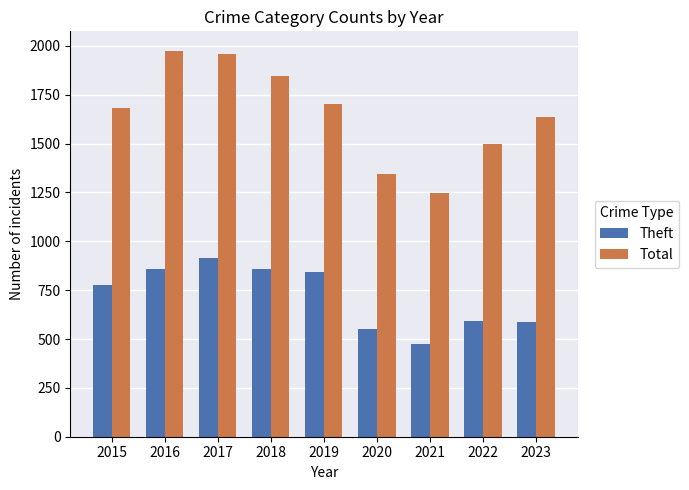

List the series in order of their overall mean, highest first.

Total, Theft